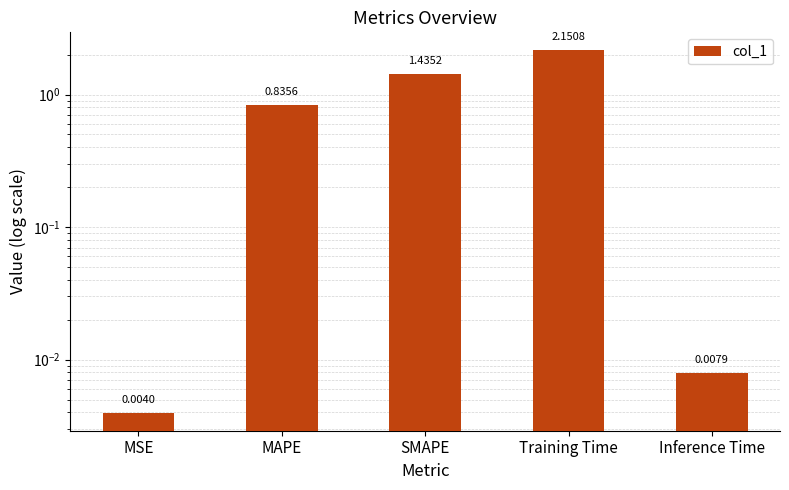

Rank the categories by value from lowest to highest.

MSE, Inference Time, MAPE, SMAPE, Training Time